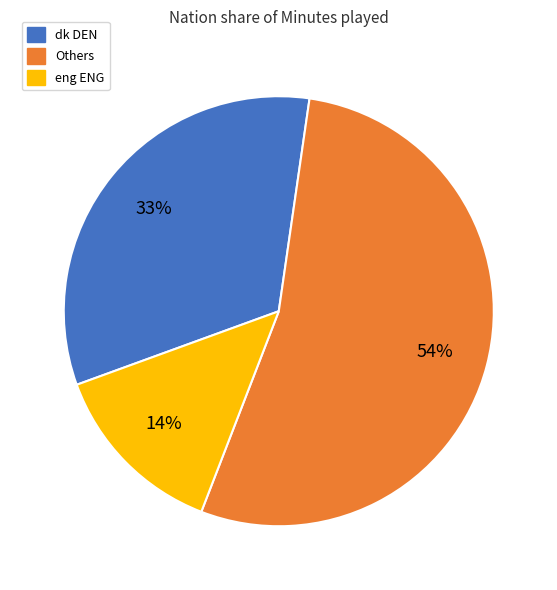

Approximately how many times larger is the value at dk DEN compared to eng ENG?

2.4